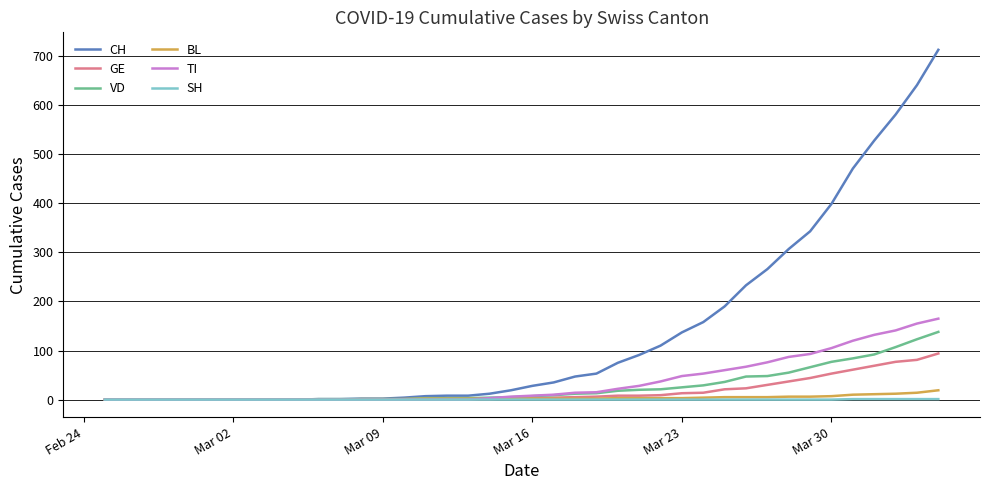

Which series has the largest range (max minus min)?

CH